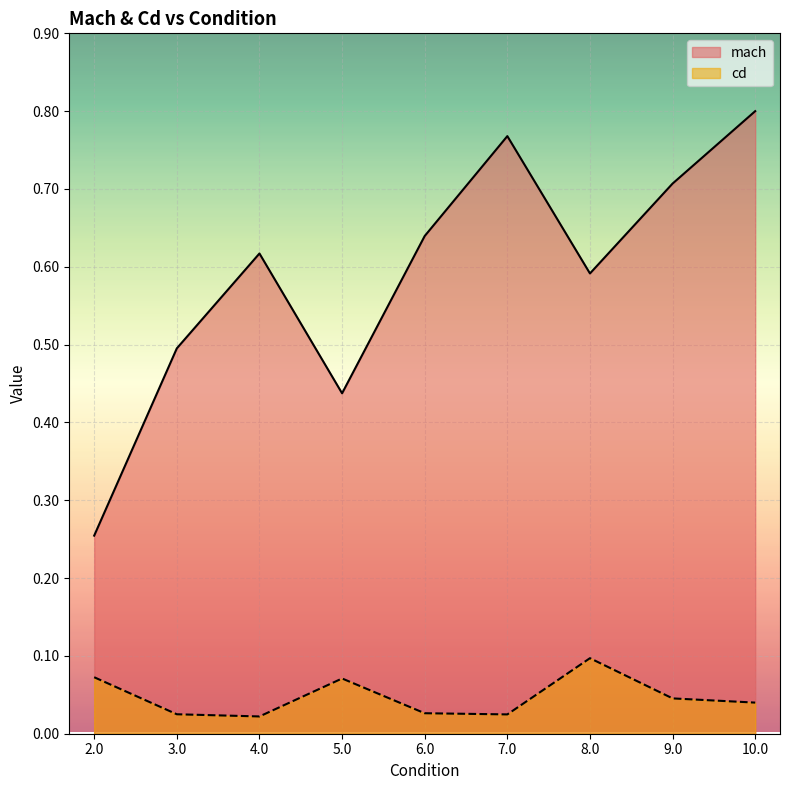

What is the difference between the highest and lowest values at 8.0?

0.5